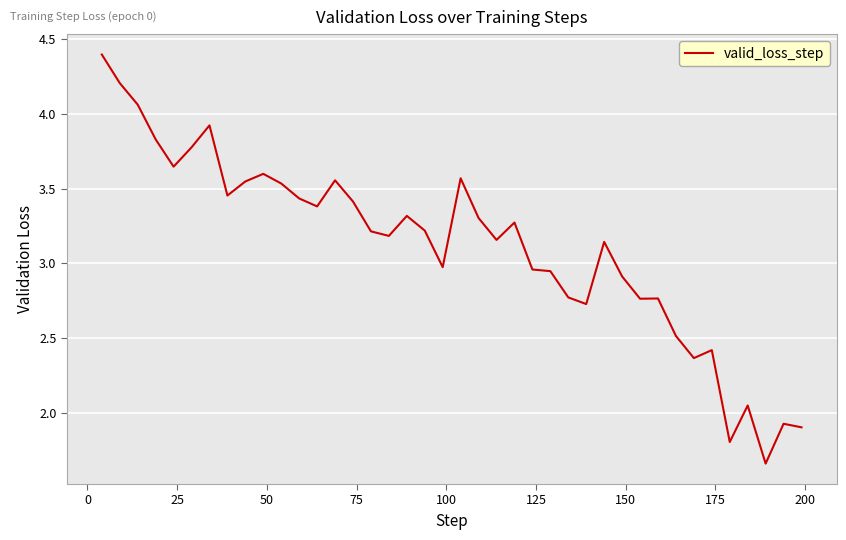

What is the difference between the maximum and minimum values?

2.7